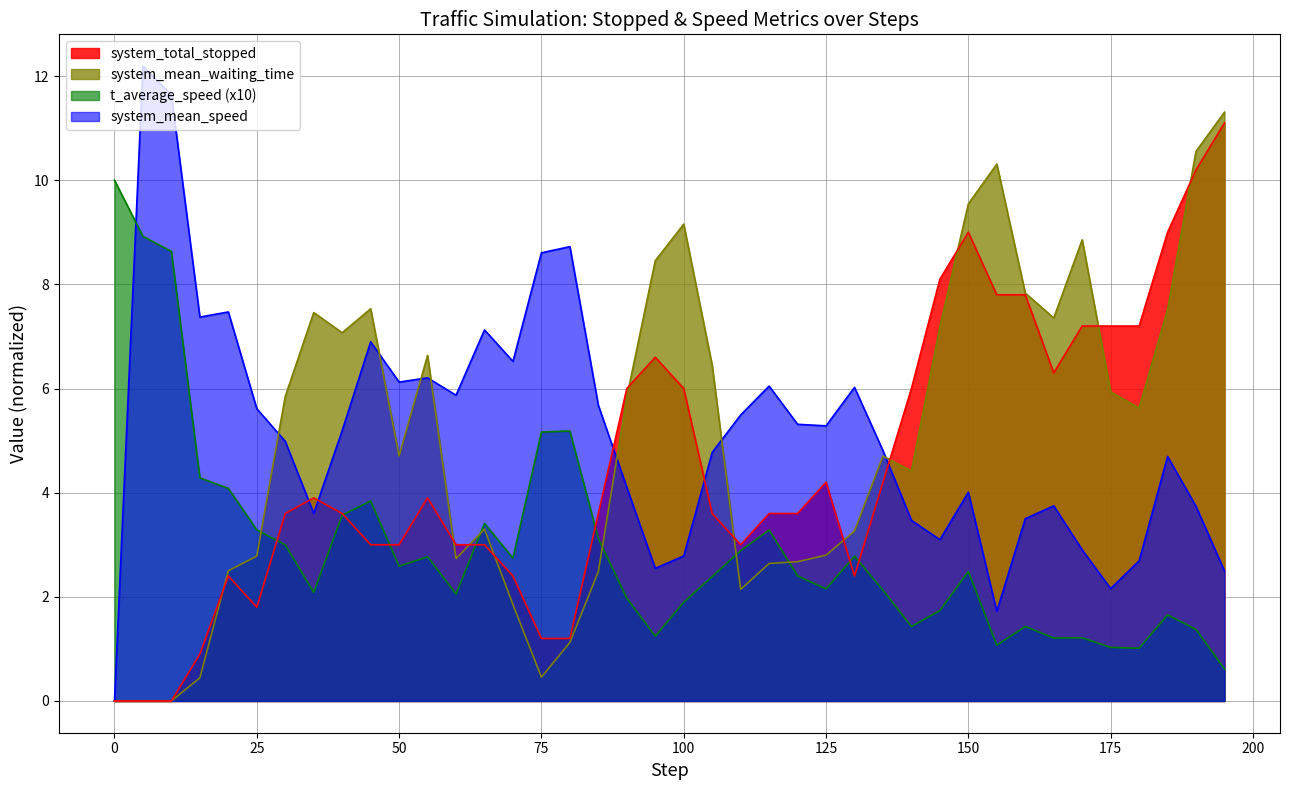

True or false: t_average_speed (x10) has a value of 2.0 at 25.

False